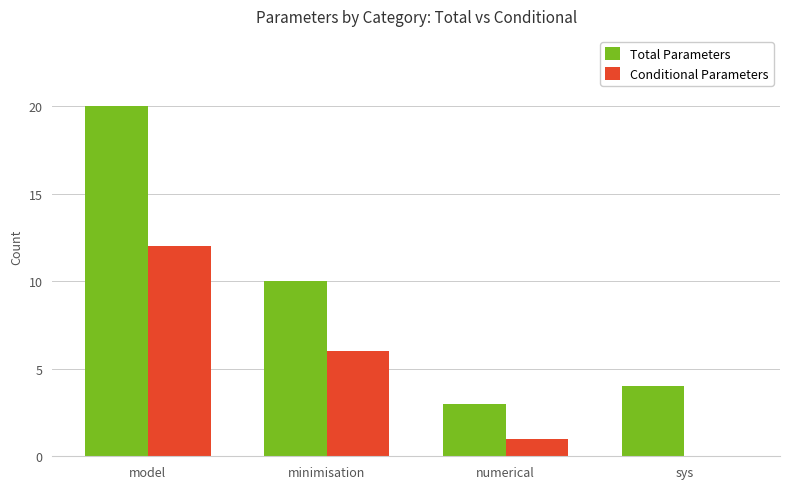

True or false: Conditional Parameters has a value of 9 at minimisation.

False